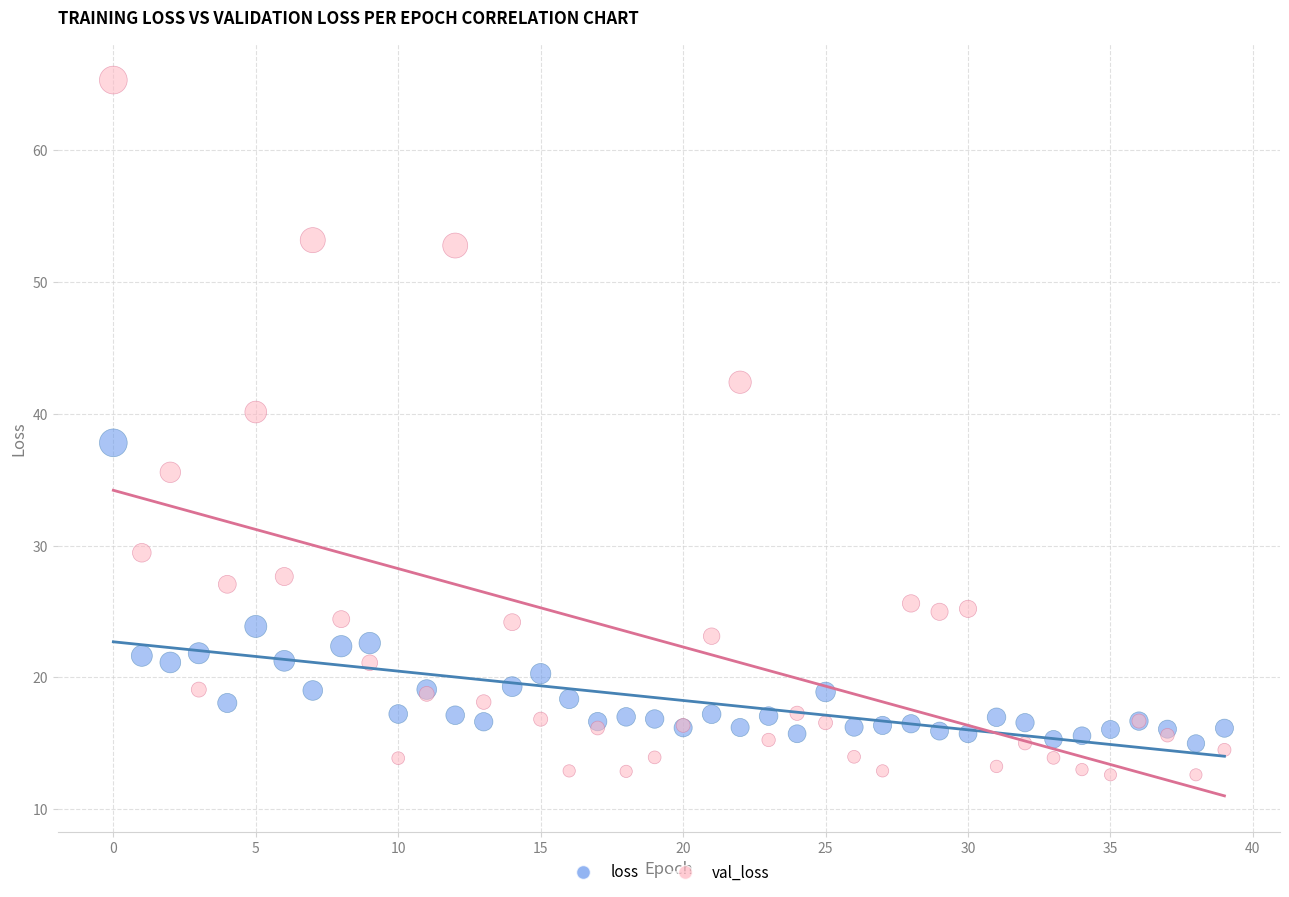

What are all the series names shown in the legend?

loss, val_loss